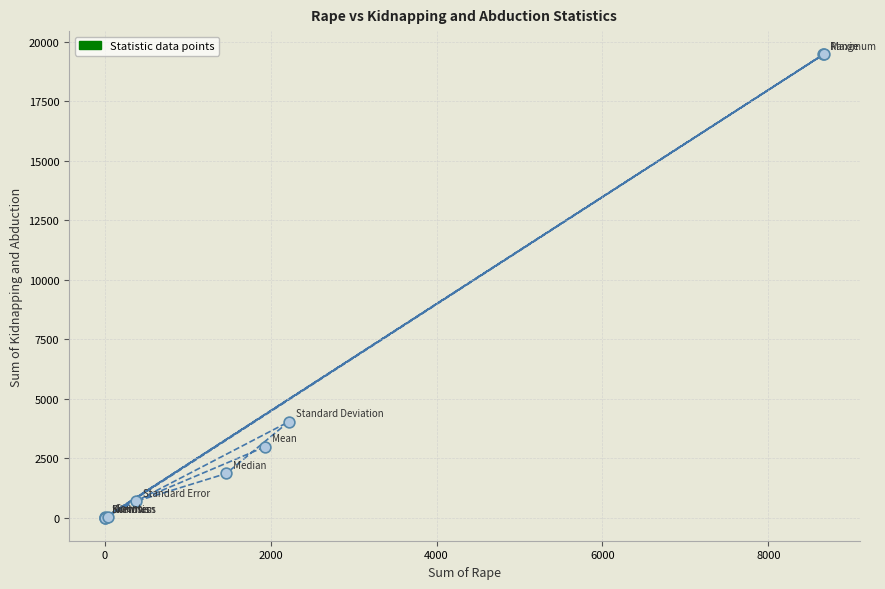

What Y value in the scatter plot is closest to 9737?

4025.3